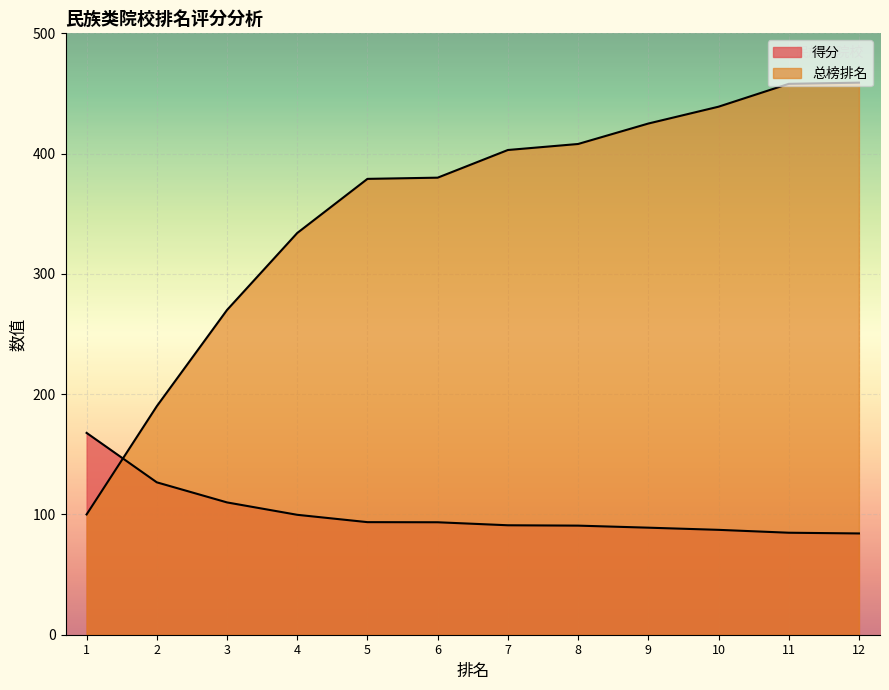

True or false: 得分 has a value of 150.6 at 7.

False